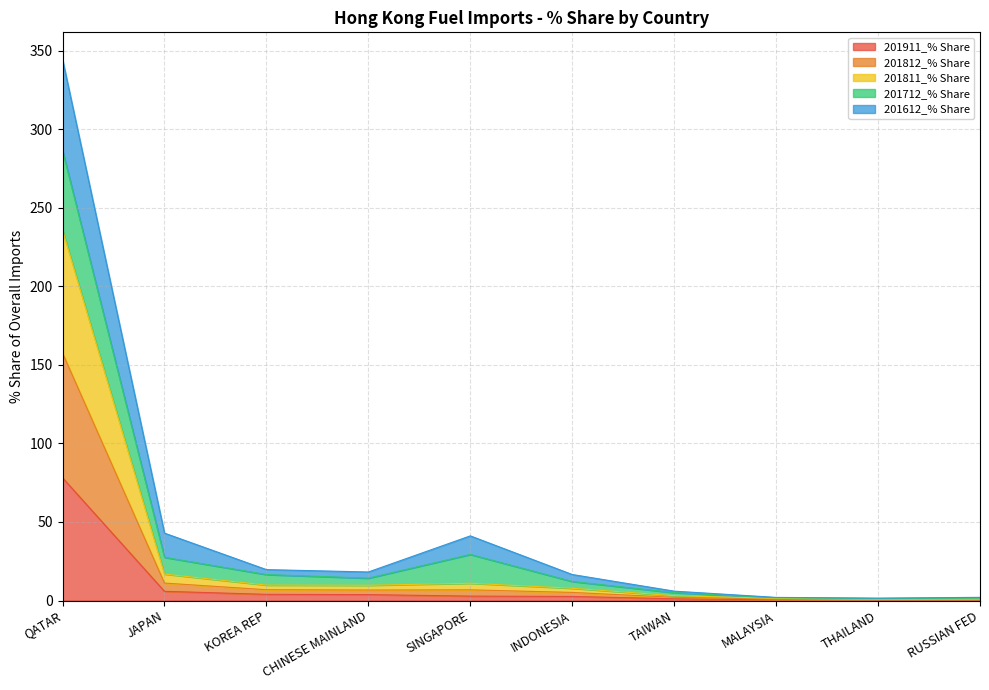

What is the label of the 7th point from the right?

CHINESE MAINLAND